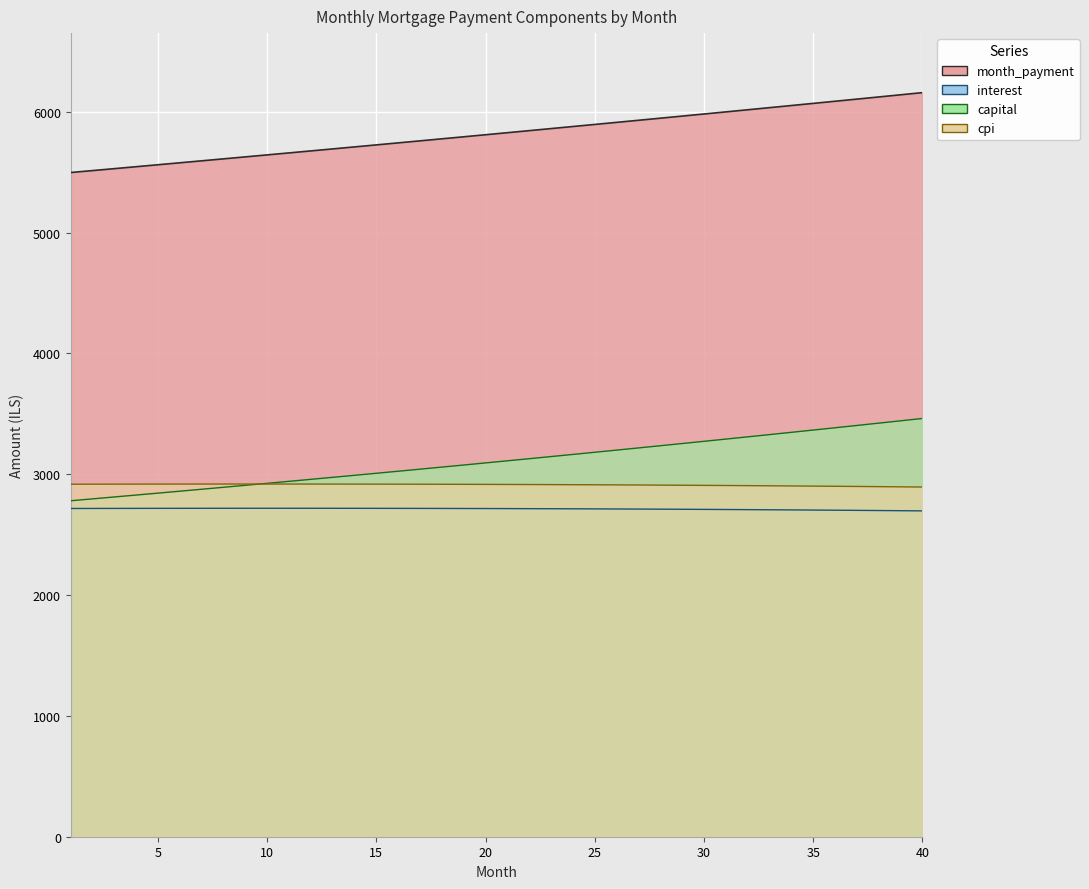

What is the value of the 13th point from the left?

5691.9